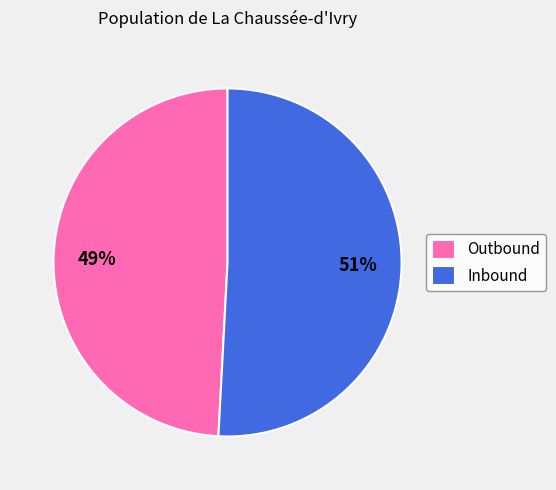

What is the largest slice in the pie chart?

Inbound